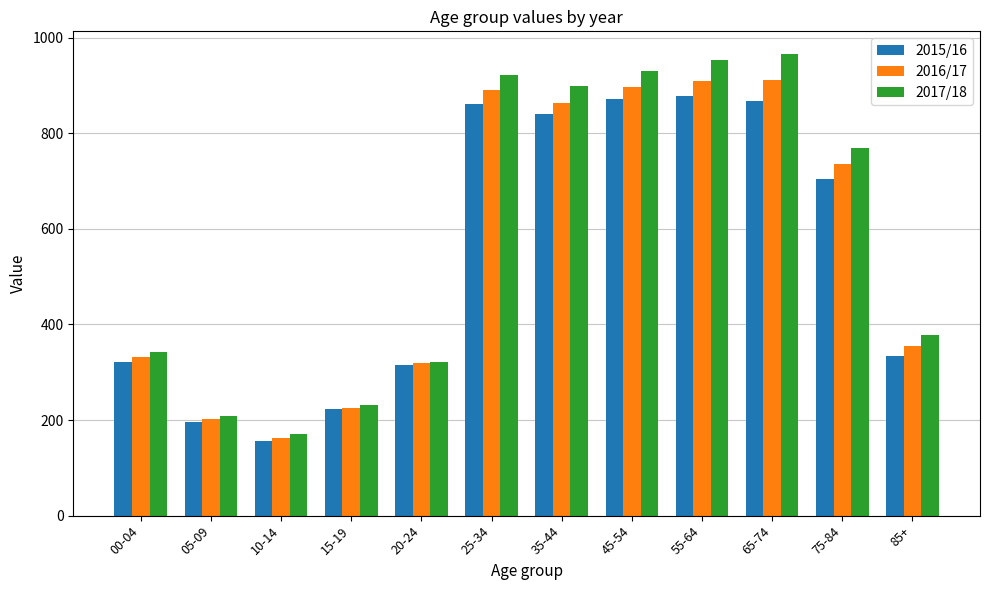

What is the highest value of the 2017/18 series?

964.8